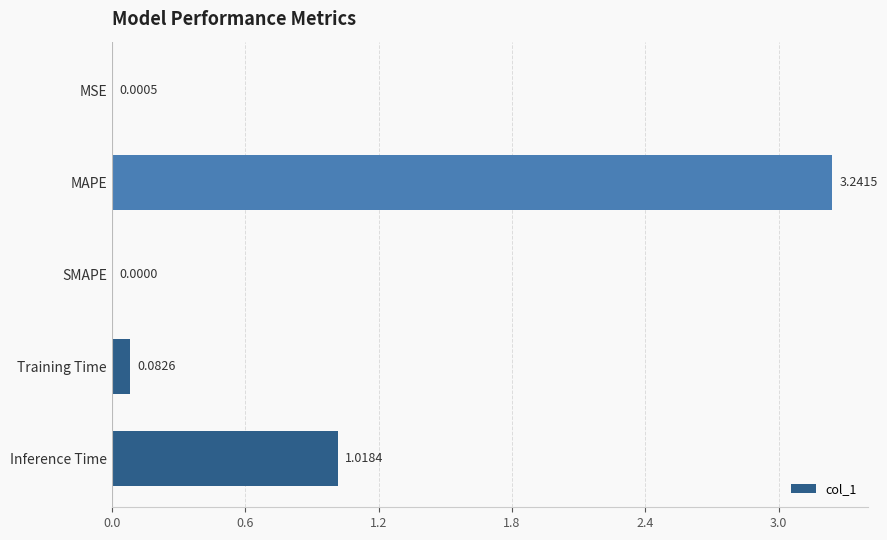

What is the sum of all values?

4.3